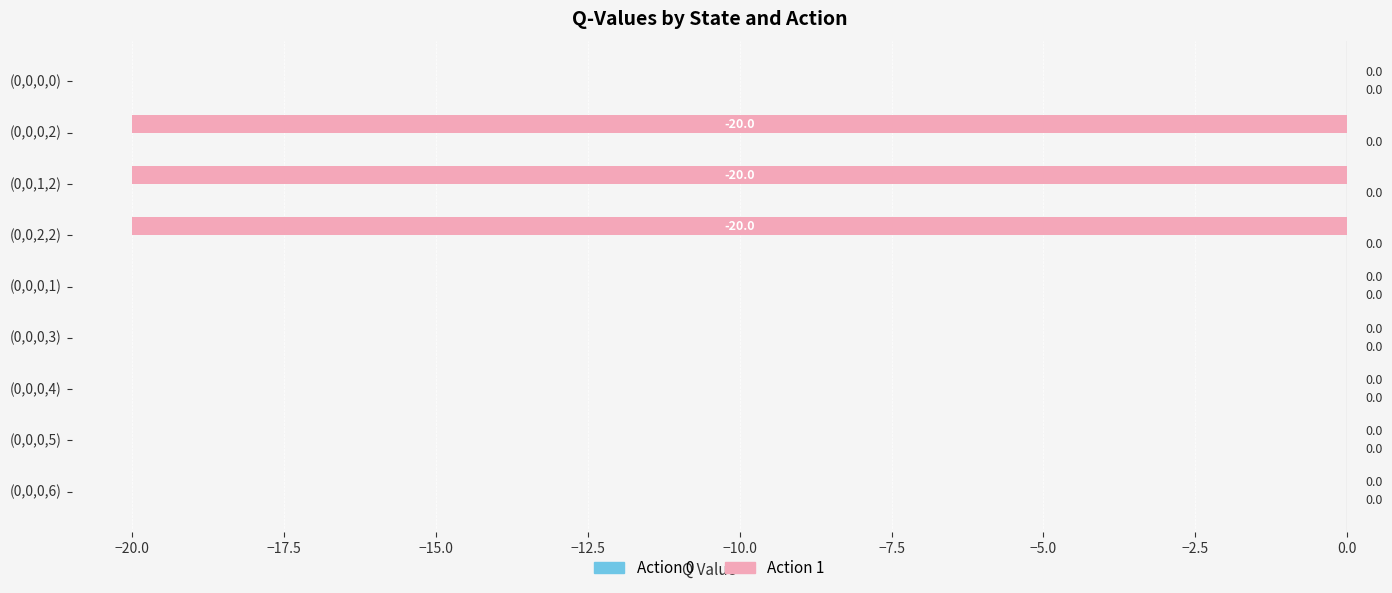

Is it true that the value at (0,0,0,6) is 0.0?

True